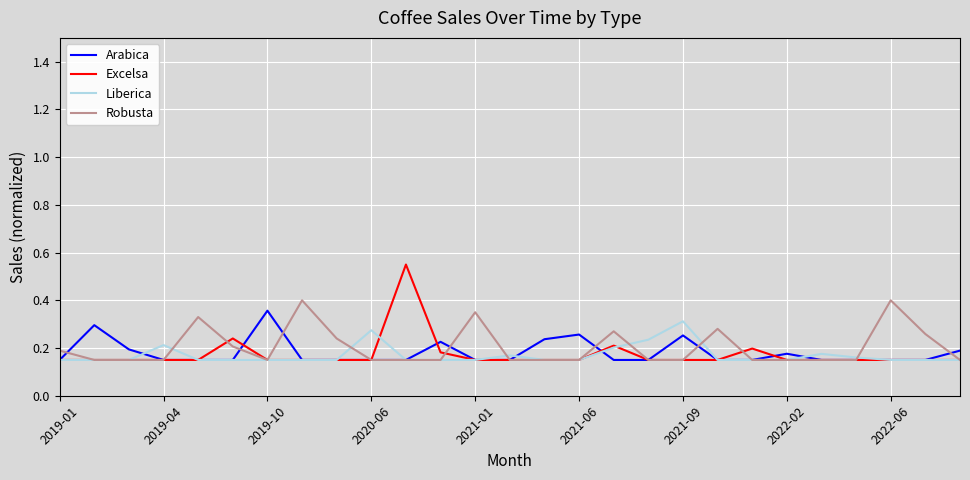

Which series has the largest range (max minus min)?

Excelsa